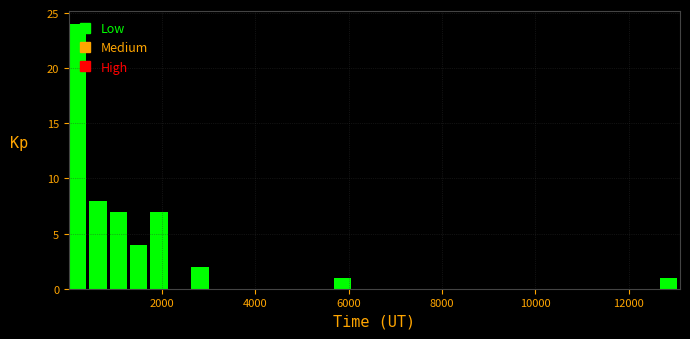

Around what value on the x-axis is the tallest bar? Give the approximate position of its centre, as read against the axis.

200